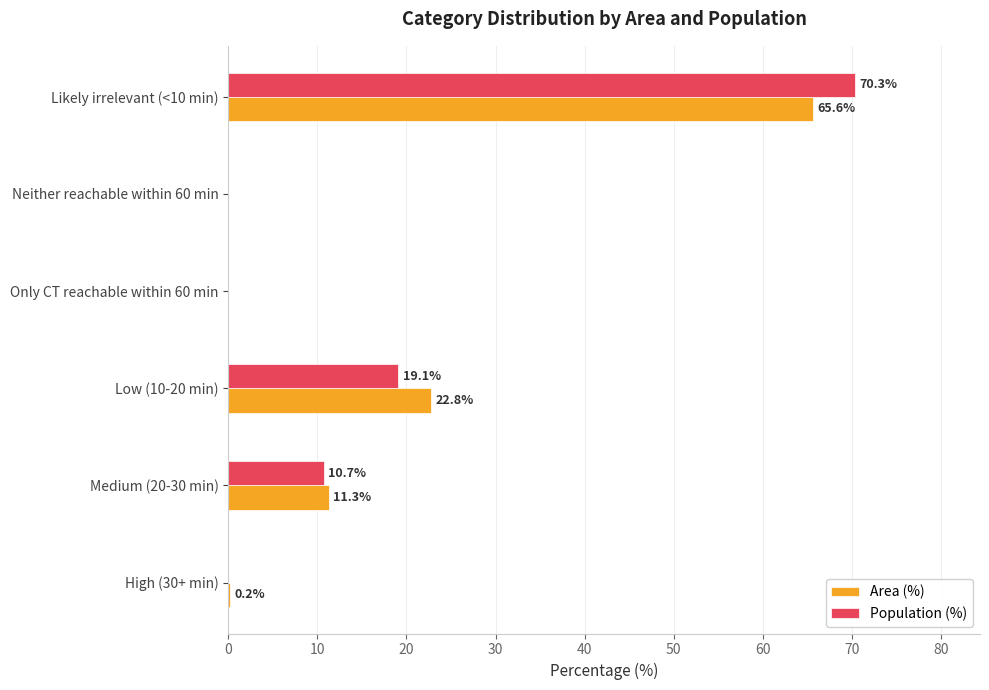

Which series changed the most between Low (10-20 min) and Likely irrelevant (<10 min)?

Population (%)